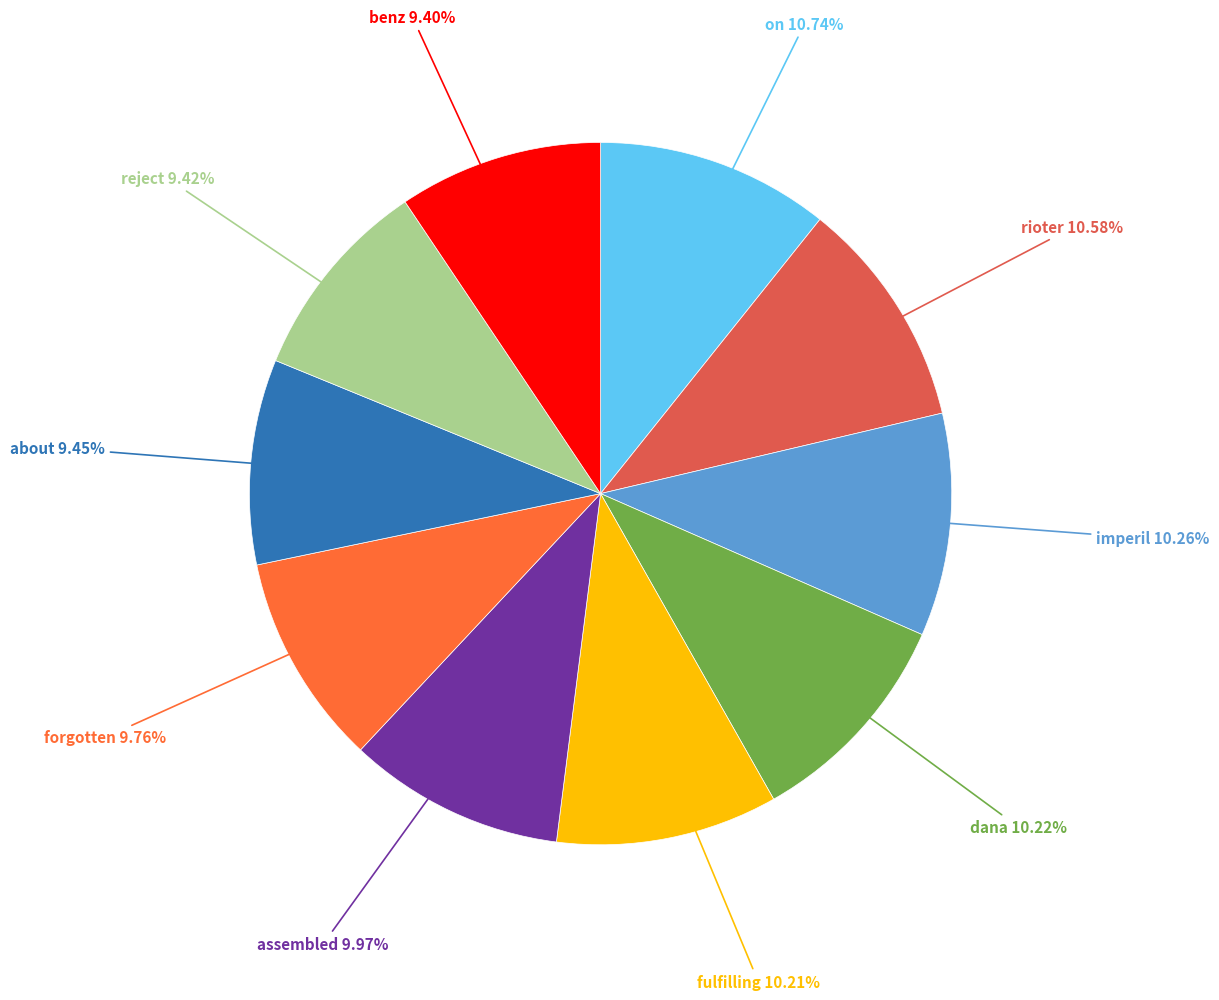

Is the sum of about and fulfilling greater than half?

No